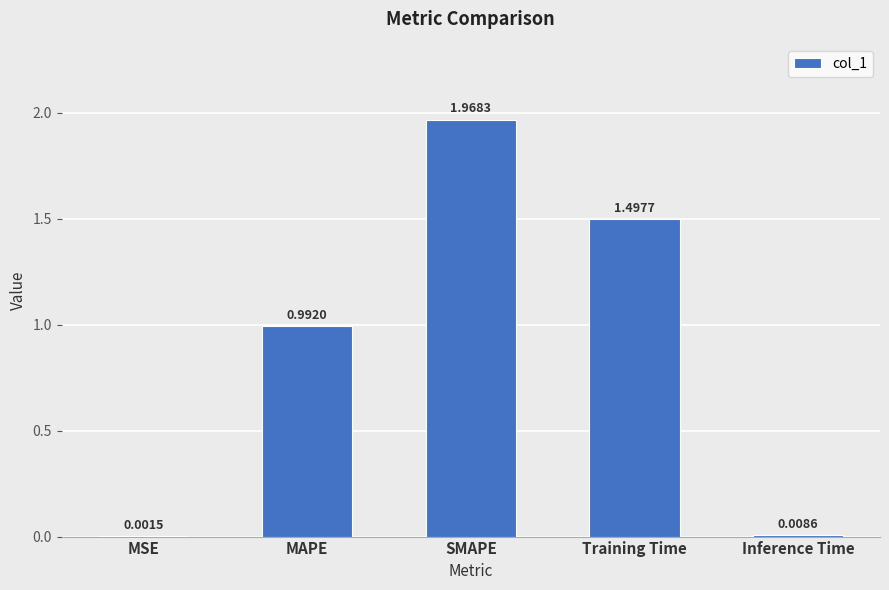

Between MSE and Inference Time, which is larger?

Inference Time